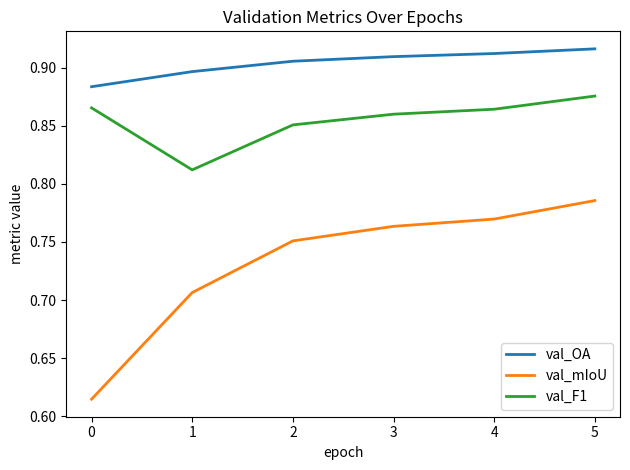

Rank the series by their maximum value, from highest to lowest.

val_OA, val_F1, val_mIoU